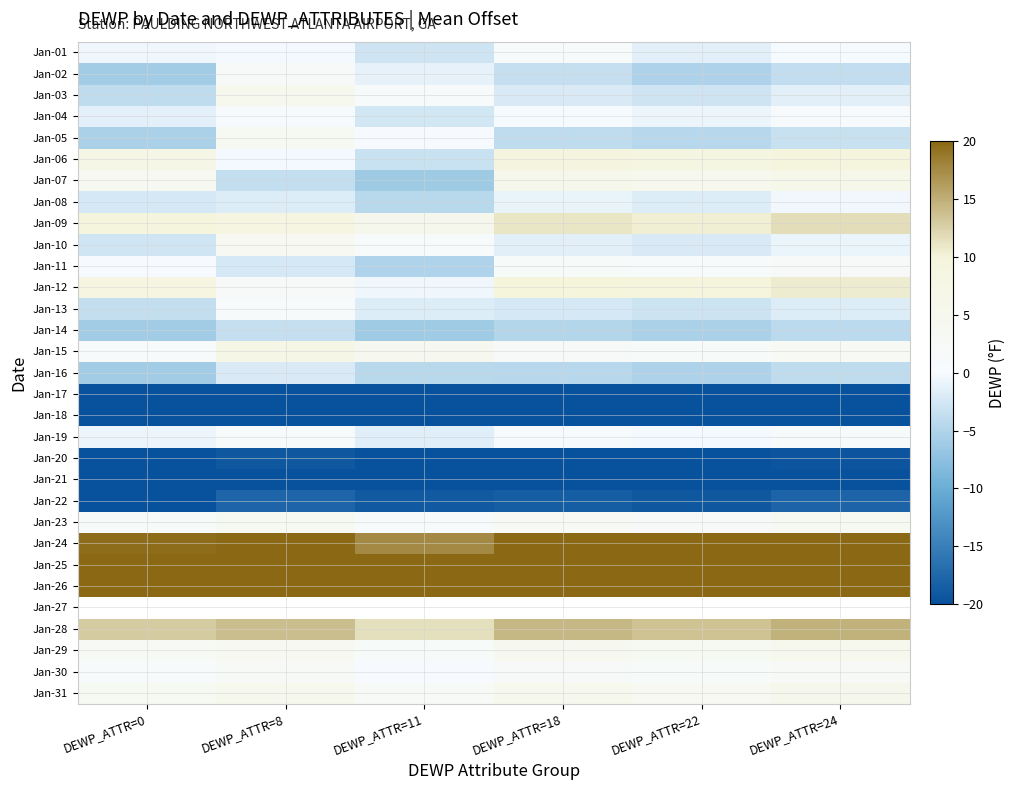

What is the sum of all Jan-13 values?

-11.8